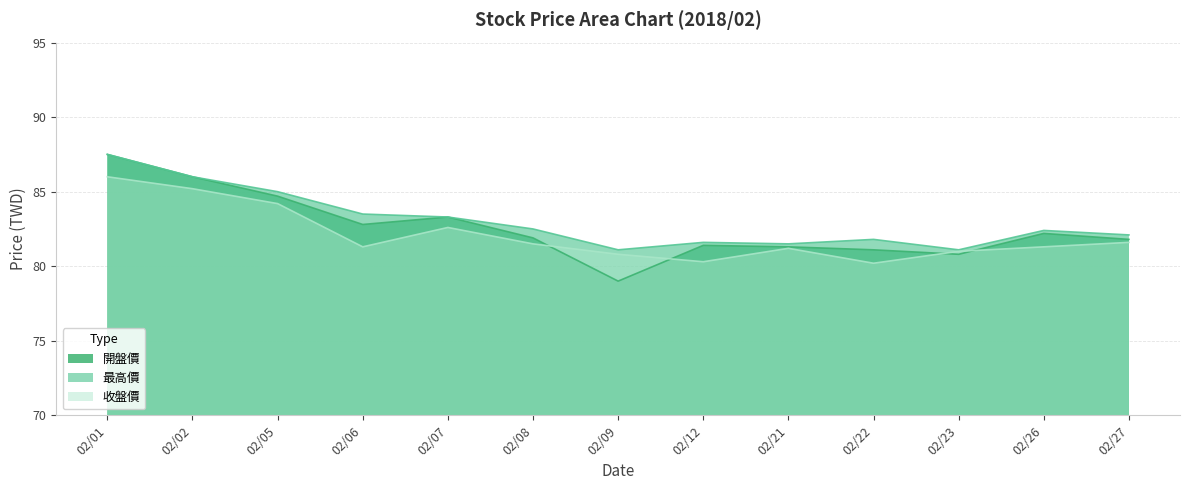

What is the difference between the maximum and second lowest values in the 最高價 series?

6.4